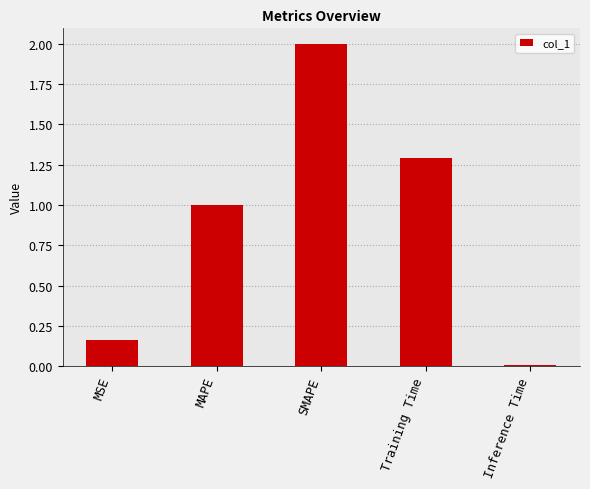

Rank the categories by value from lowest to highest.

Inference Time, MSE, MAPE, Training Time, SMAPE